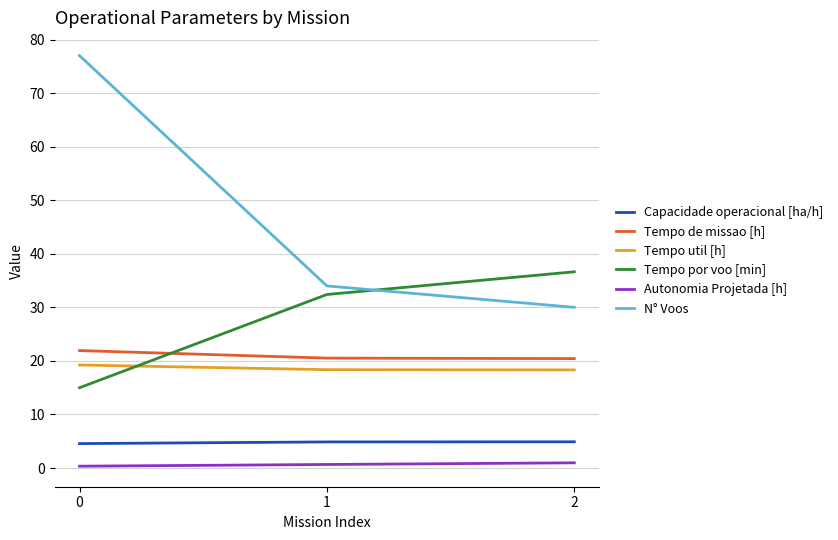

Which series has the widest spread of values?

N° Voos